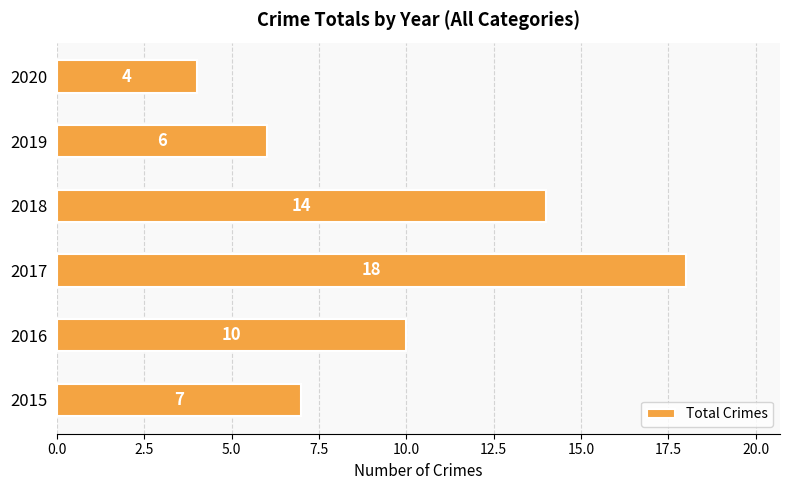

List the labels in order of value, largest first.

2017, 2018, 2016, 2015, 2019, 2020